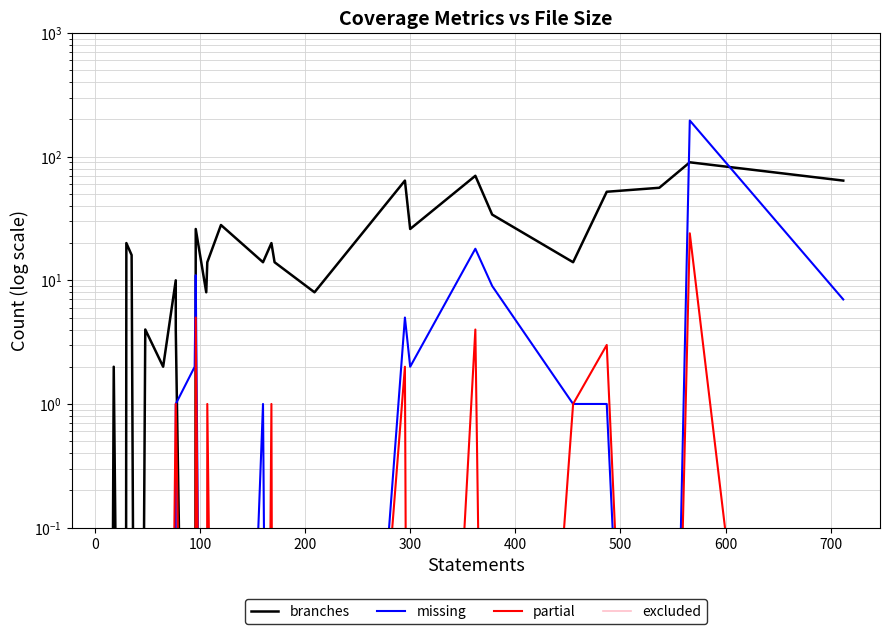

Reading left to right, list all the values displayed in this chart.

branches: 0.0	2.0	0.0	20.0	16.0	0.0	4.0	2.0	10.0	4.0	0.0	26.0	8.0	14.0	28.0	14.0	20.0	14.0	8.0	64.0	26.0	70.0	34.0	14.0	52.0	56.0	90.0	64.0
missing: 0.0	0.0	0.0	0.0	0.0	0.0	0.0	0.0	0.0	1.0	2.0	11.0	0.0	0.0	0.0	1.0	0.0	0.0	0.0	5.0	2.0	18.0	9.0	1.0	1.0	0.0	196.0	7.0
partial: 0.0	0.0	0.0	0.0	0.0	0.0	0.0	0.0	1.0	1.0	0.0	5.0	0.0	1.0	0.0	0.0	1.0	0.0	0.0	2.0	0.0	4.0	0.0	1.0	3.0	0.0	24.0	0.0
excluded: 0.0	0.0	0.0	0.0	0.0	0.0	0.0	0.0	0.0	0.0	0.0	0.0	0.0	0.0	0.0	0.0	0.0	0.0	0.0	0.0	0.0	0.0	0.0	0.0	0.0	0.0	0.0	0.0